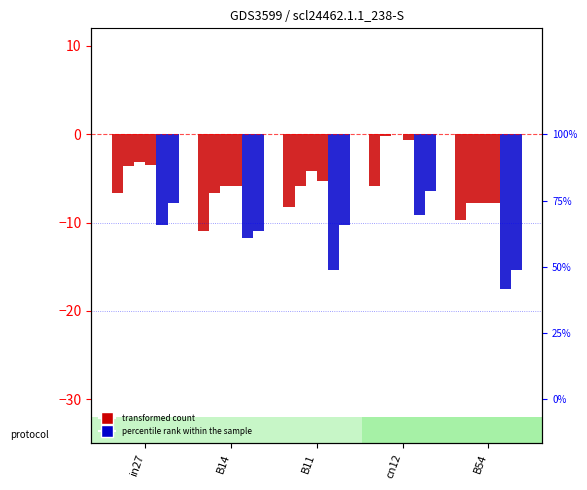

List the labels in order of job59_scenario2_113 value, smallest first.

B14, B54, B11, in27, cn12